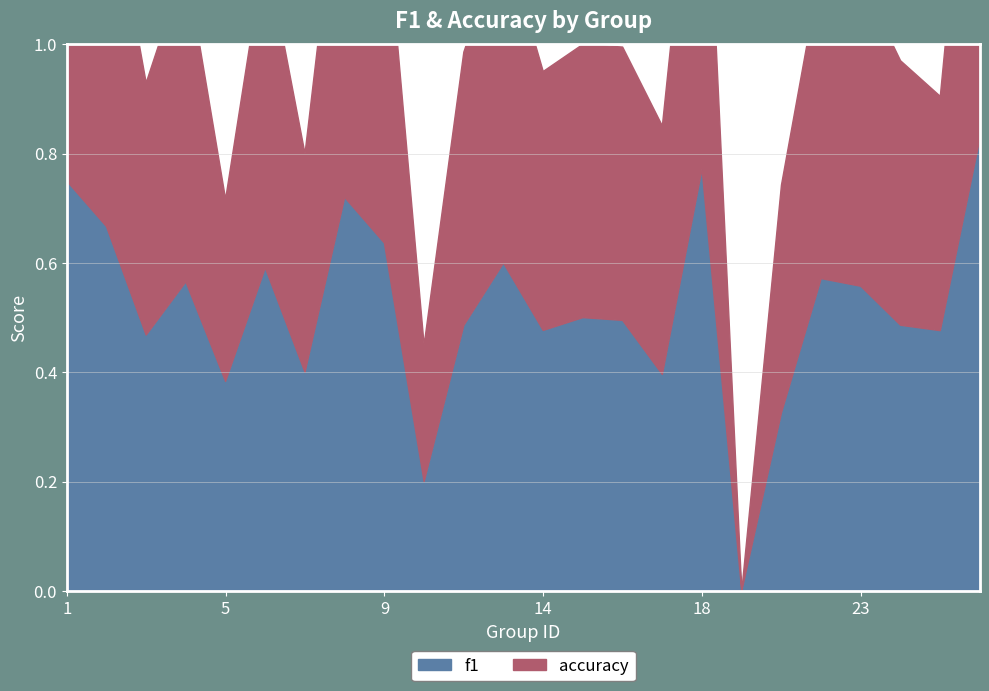

What is the total value across all series at 3?

0.9